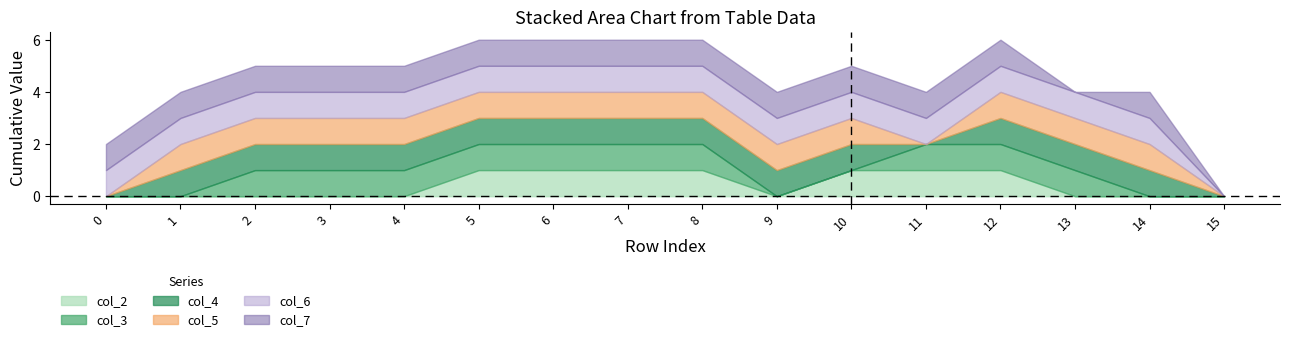

At 15, list the series in order from largest to smallest.

col_2, col_3, col_4, col_5, col_6, col_7